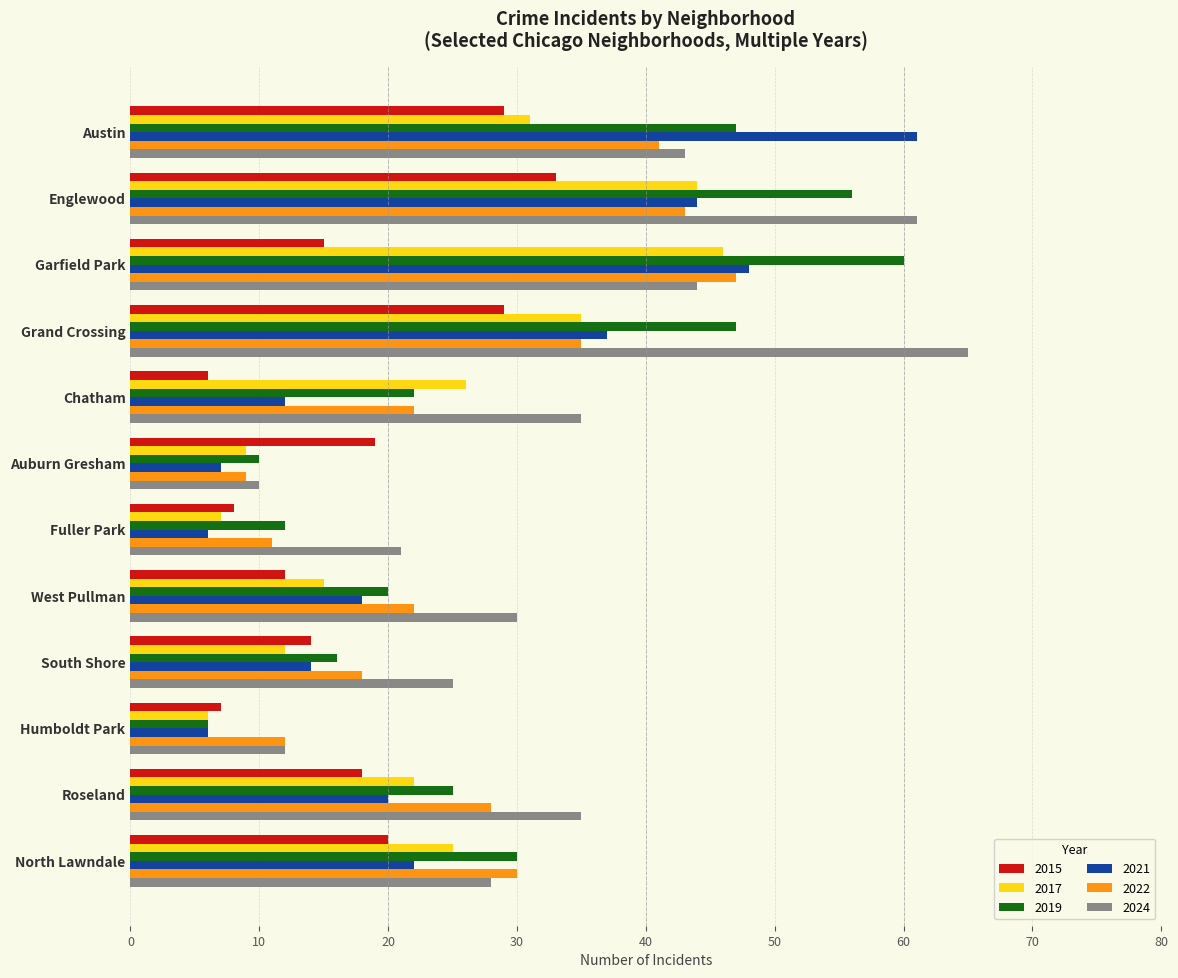

At which category is the sum across all series the highest?

Englewood